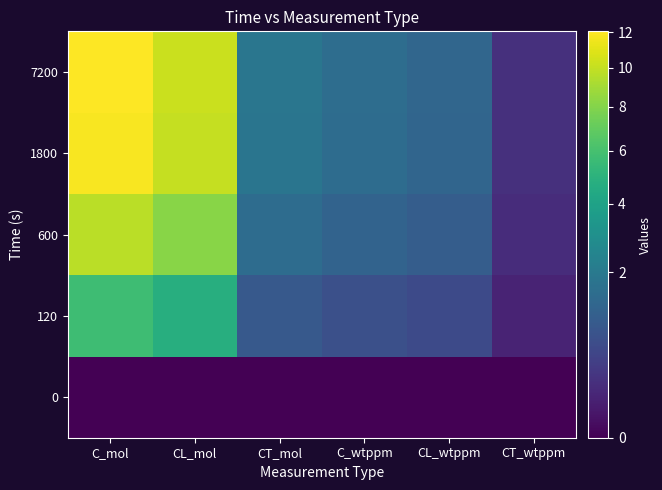

How many data points does each series have?

6